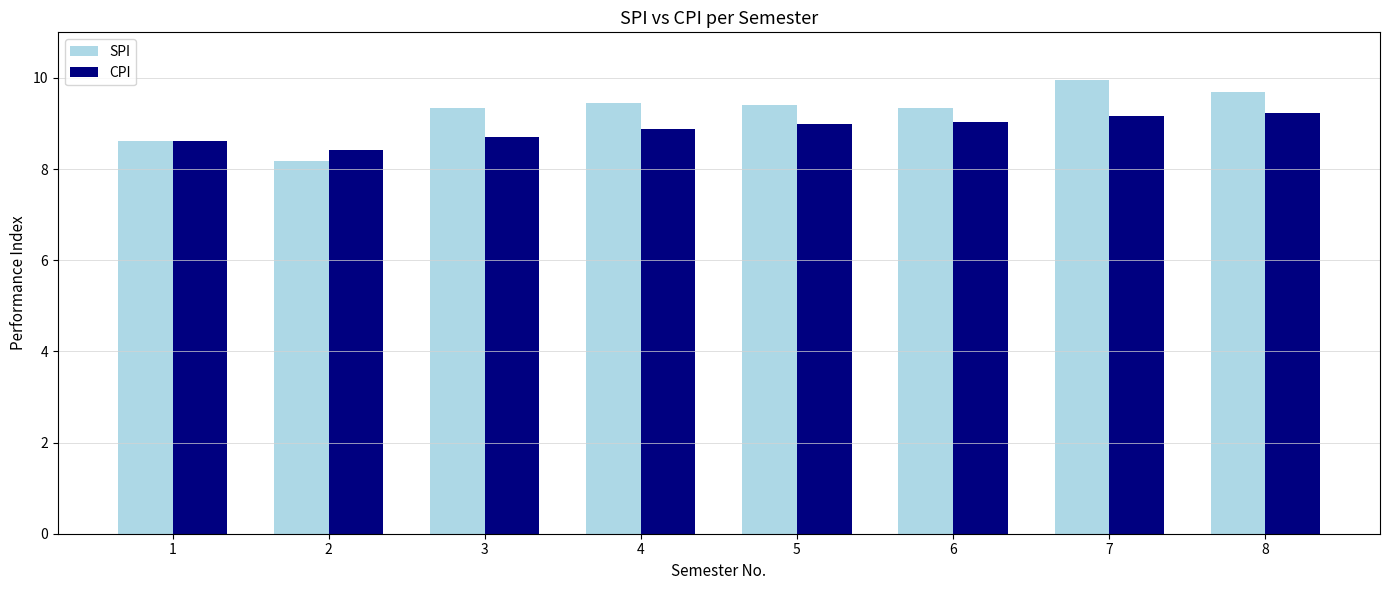

Which series has the largest range (max minus min)?

SPI